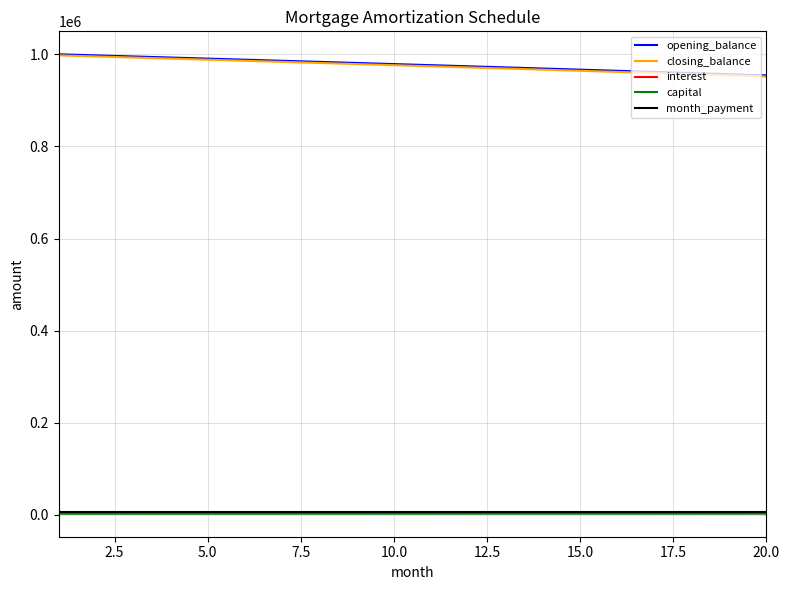

How many values in the closing_balance series exceed 976382?

10